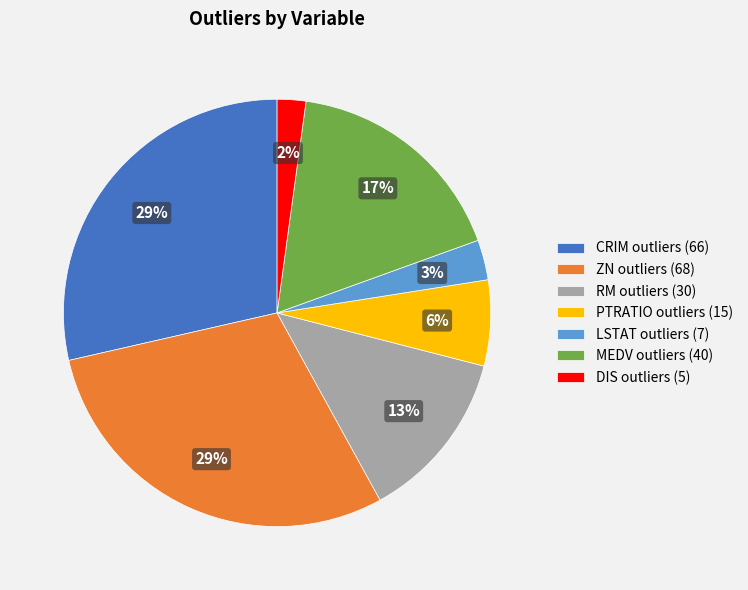

How many segments does this pie chart have?

7